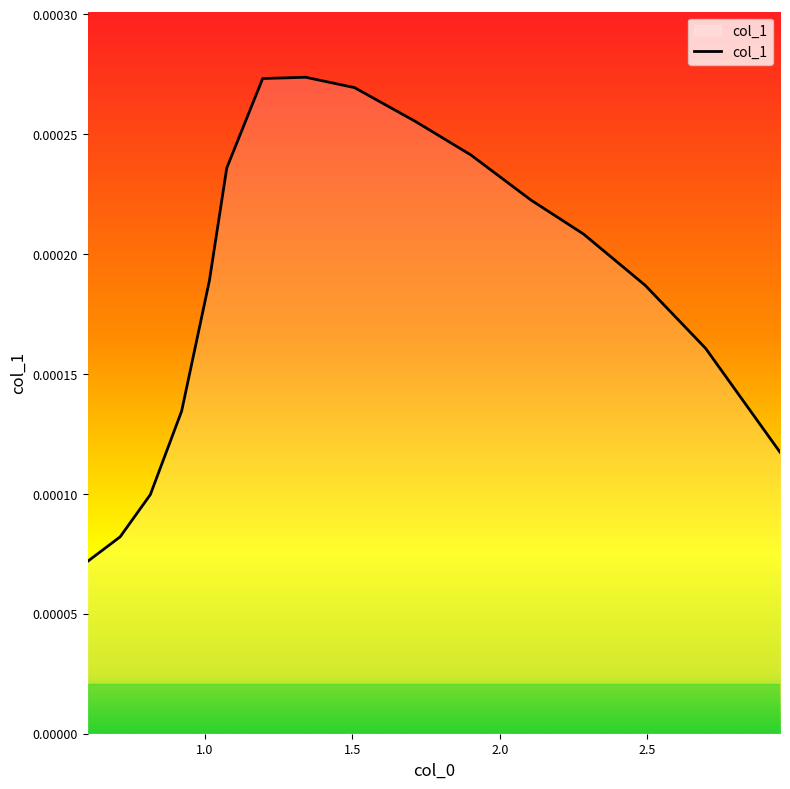

How many lines are shown in the chart?

1